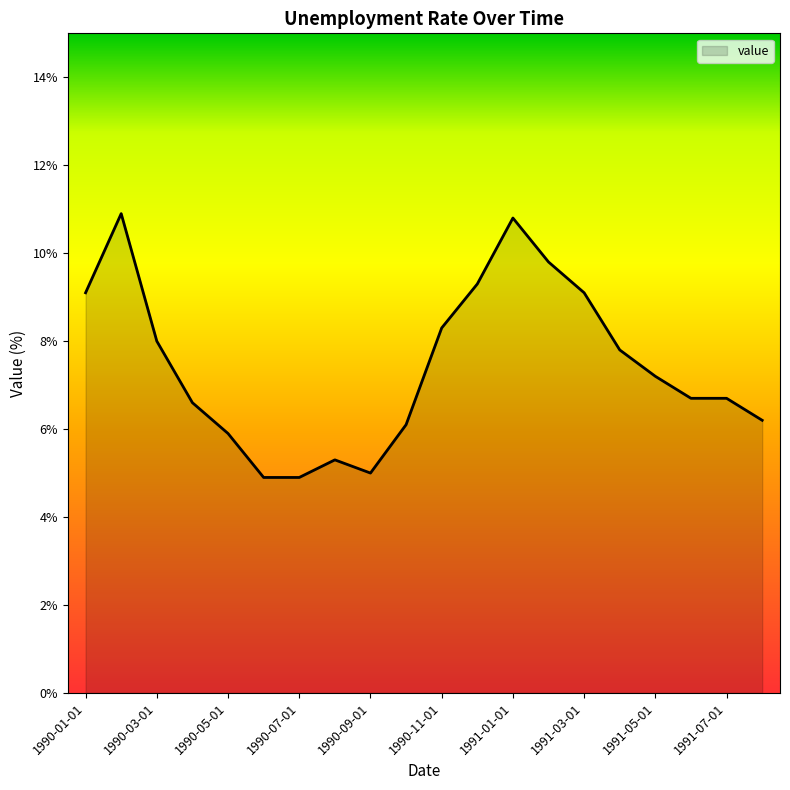

What is the difference between the maximum and minimum values?

6.0